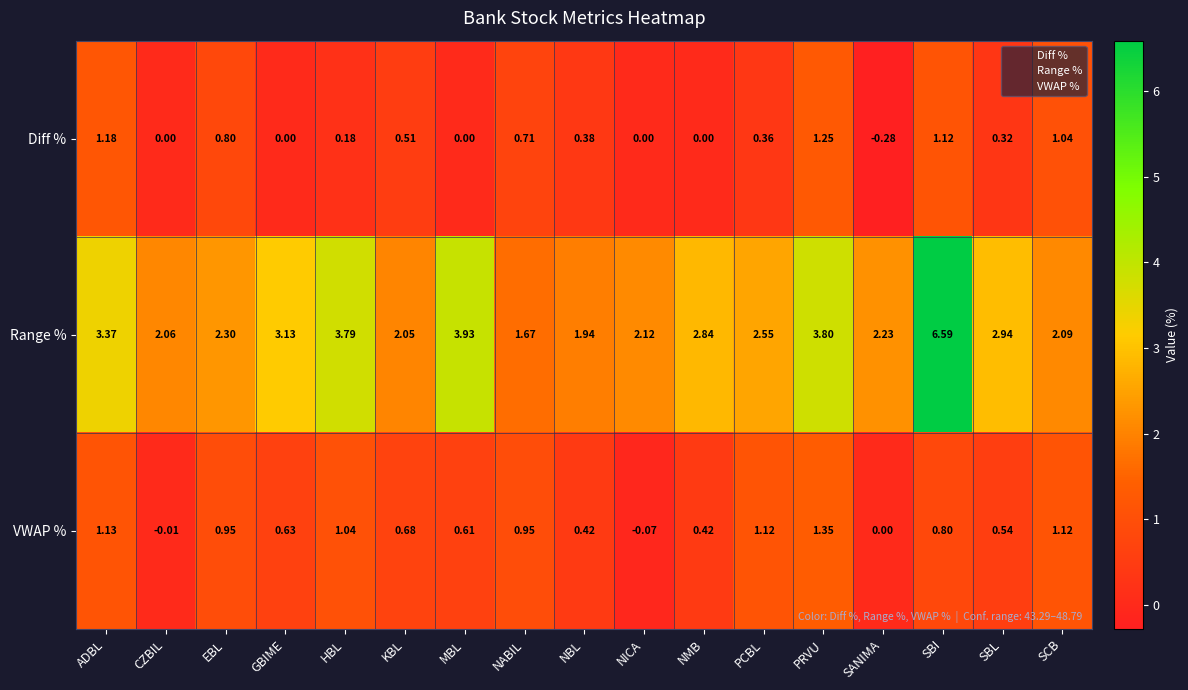

How many data points does each series have?

17